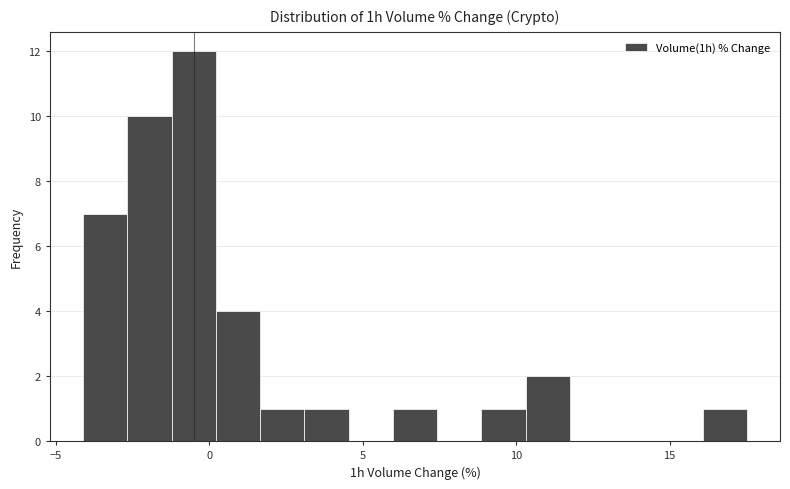

Read against the x-axis, roughly where is the centre of the tallest bar?

-0.5